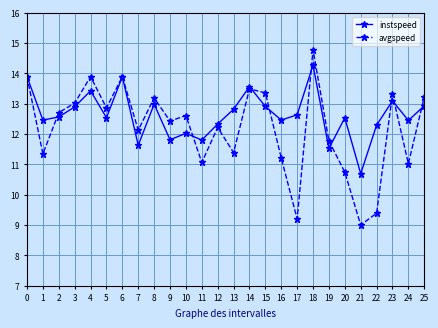

At which category is the sum across all series the highest?

18